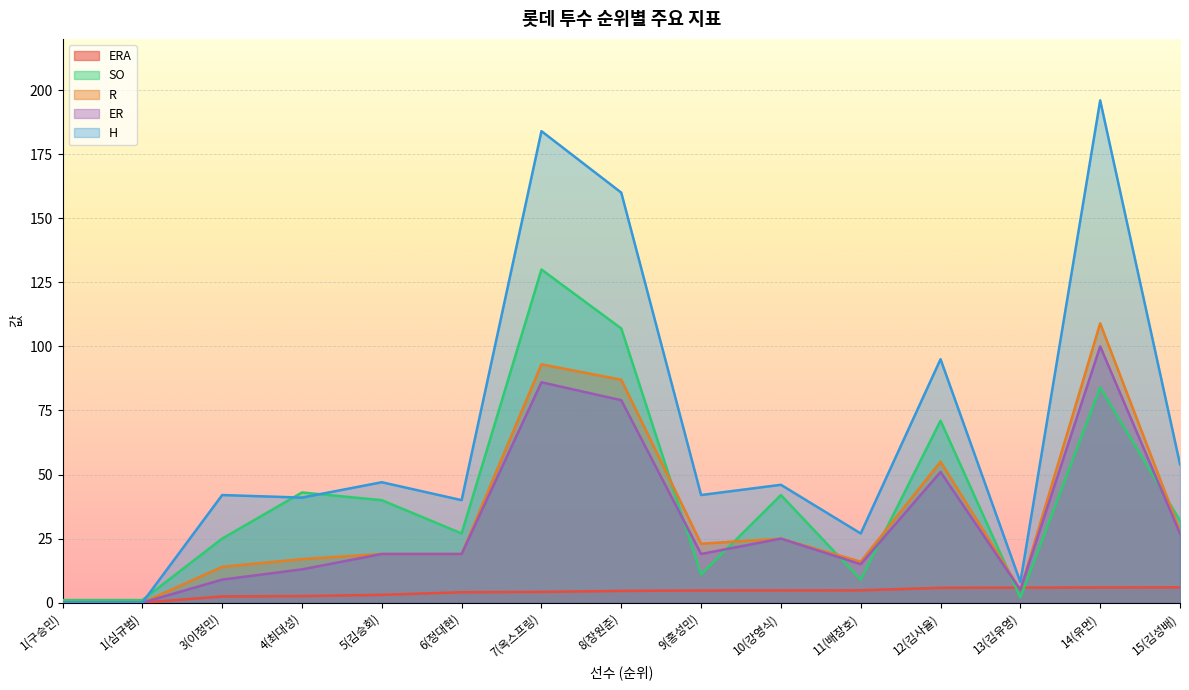

True or false: R and SO cross at least once.

True